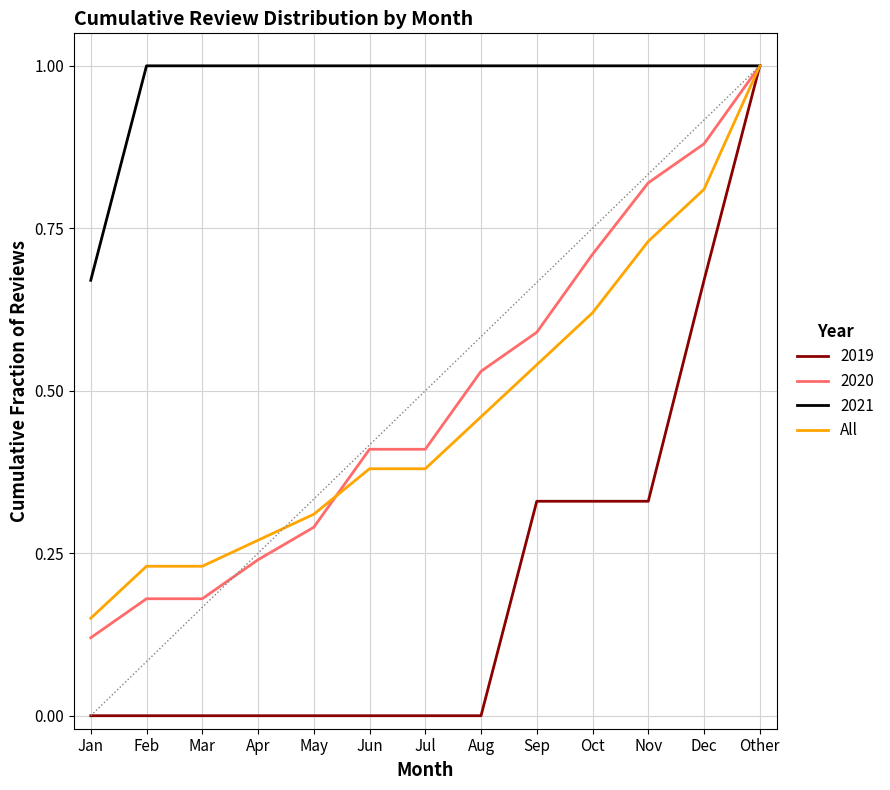

How many lines are shown in the chart?

4